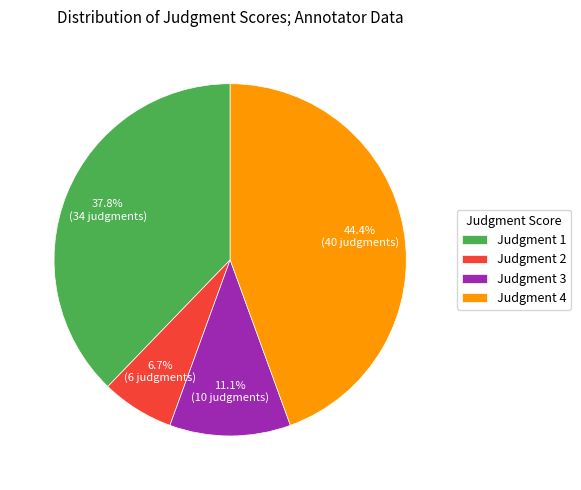

How much of the chart is everything except Judgment 4?

55.6%